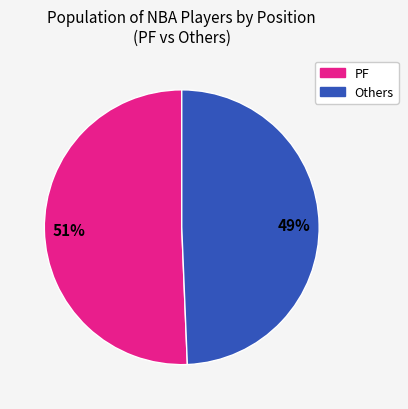

Is there any slice that represents more than half of the pie?

Yes